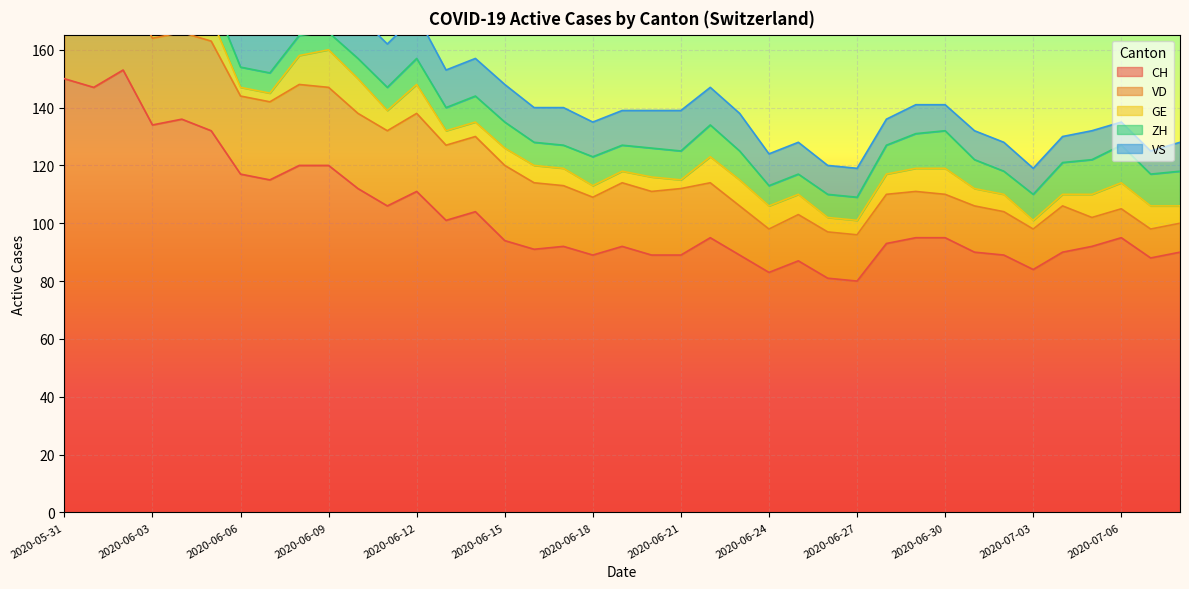

Is it true that CH equals 150 at 2020-05-31?

True